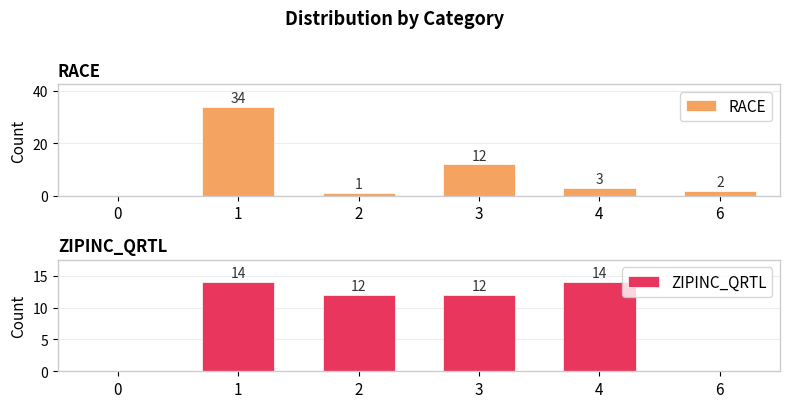

What is the total value across all series at 3?

24